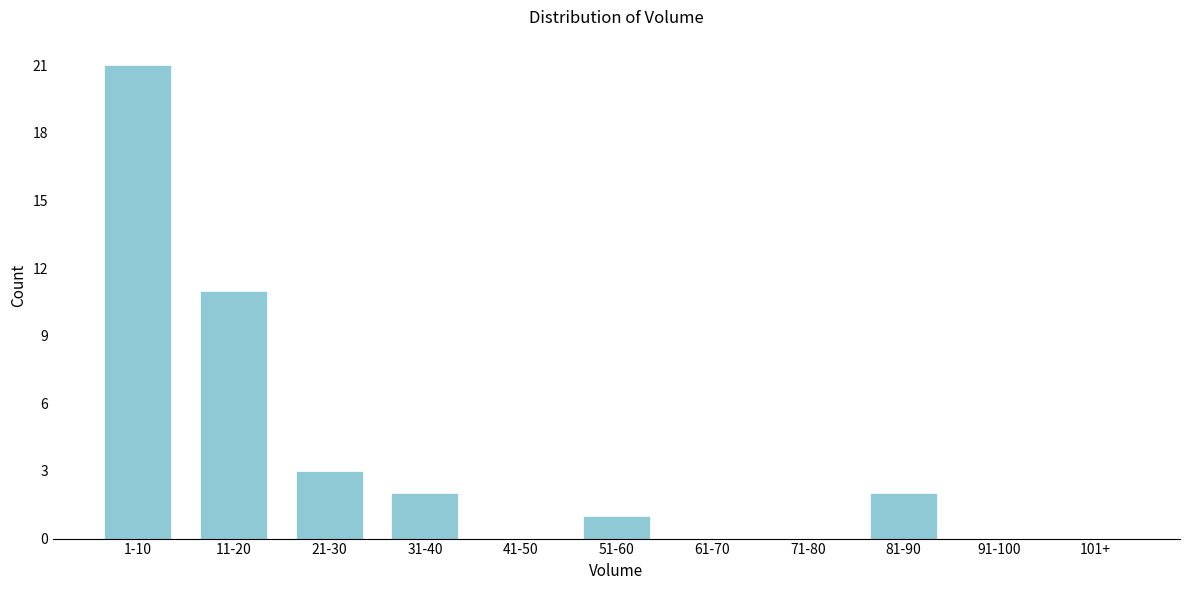

Reading left to right, list all the values displayed in this chart.

1-10=21	11-20=11	21-30=3	31-40=2	41-50=0	51-60=1	61-70=0	71-80=0	81-90=2	91-100=0	101+=0